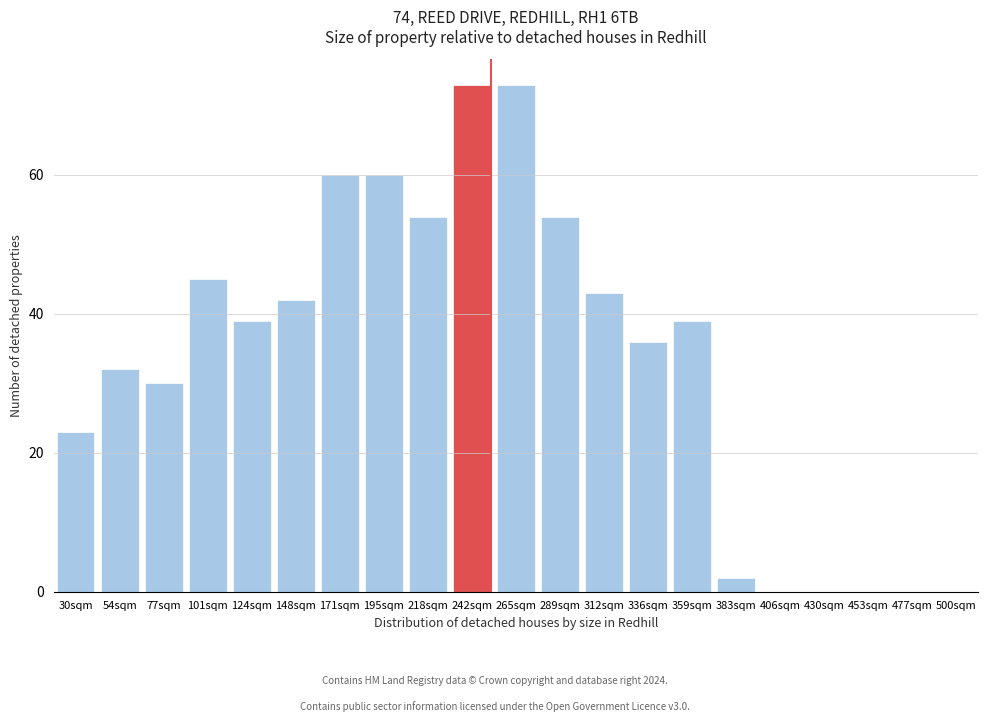

Reading left to right, what are all the values shown in this chart?

30sqm=23	54sqm=32	77sqm=30	101sqm=45	124sqm=39	148sqm=42	171sqm=60	195sqm=60	218sqm=54	242sqm=73	265sqm=73	289sqm=54	312sqm=43	336sqm=36	359sqm=39	383sqm=2	406sqm=0	430sqm=0	453sqm=0	477sqm=0	500sqm=0